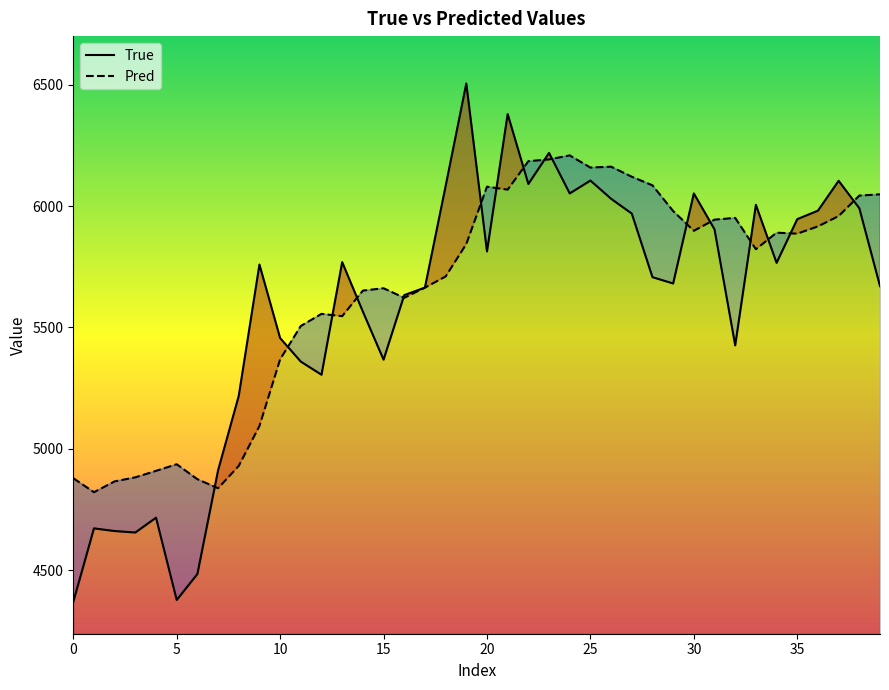

What is the maximum value for True?

6505.0